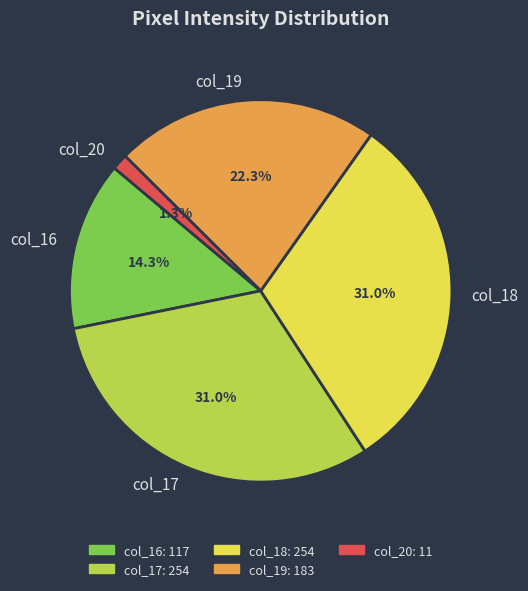

How many slices are in this pie chart?

5